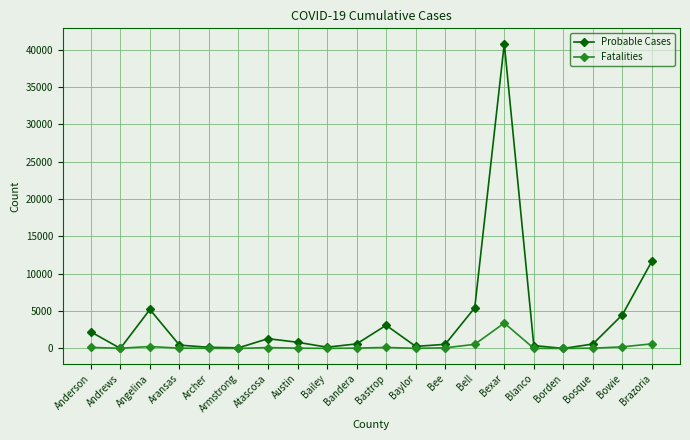

At which category does the chart reach its peak across all series?

Bexar